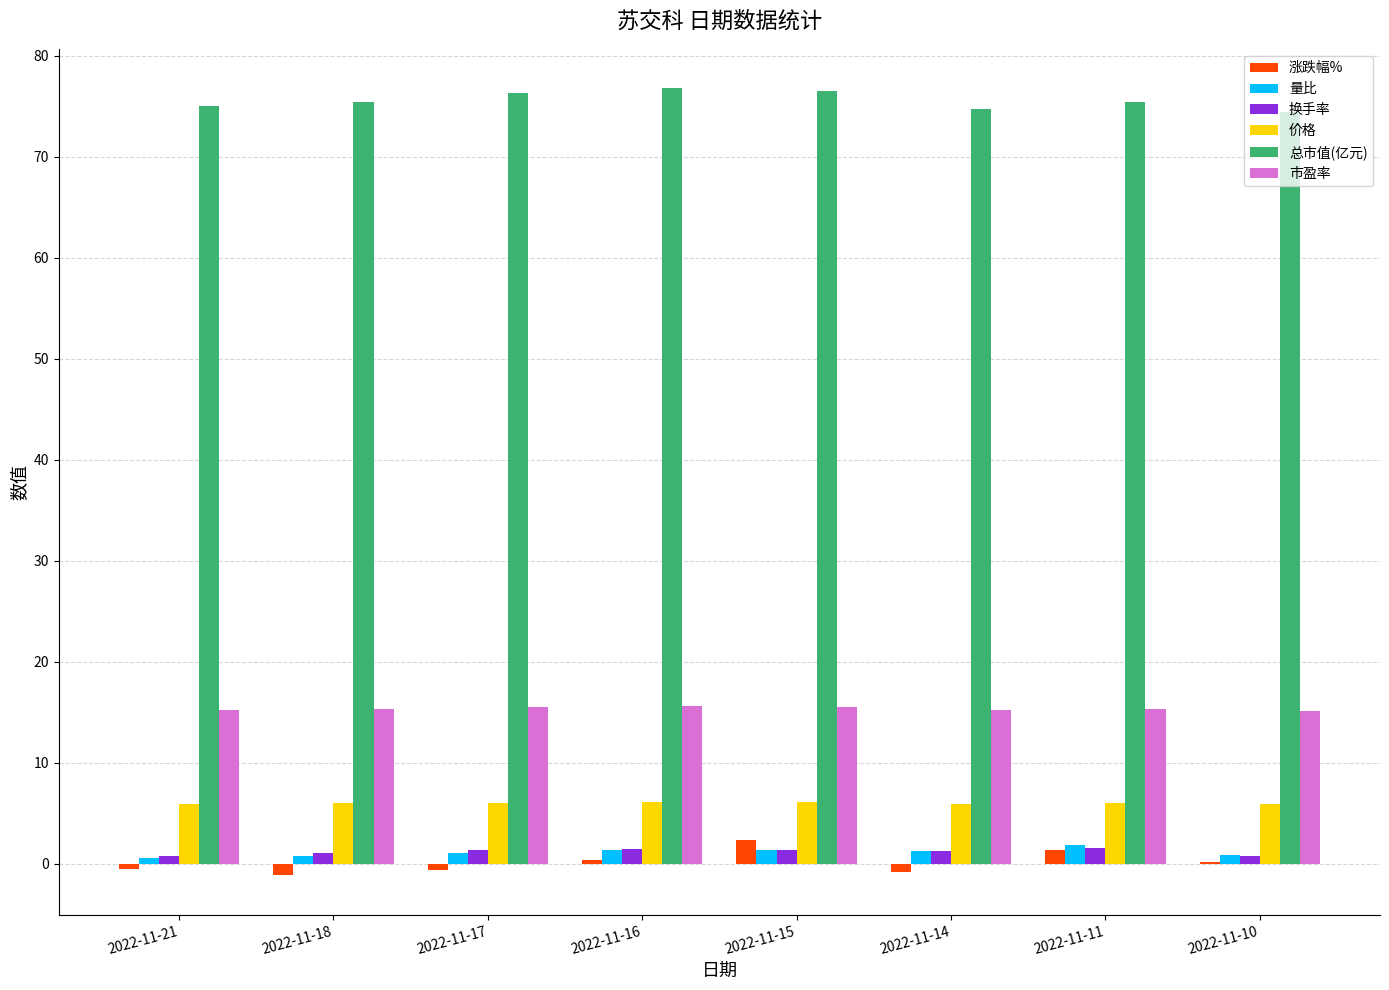

Which series has the largest total across all categories?

总市值(亿元)